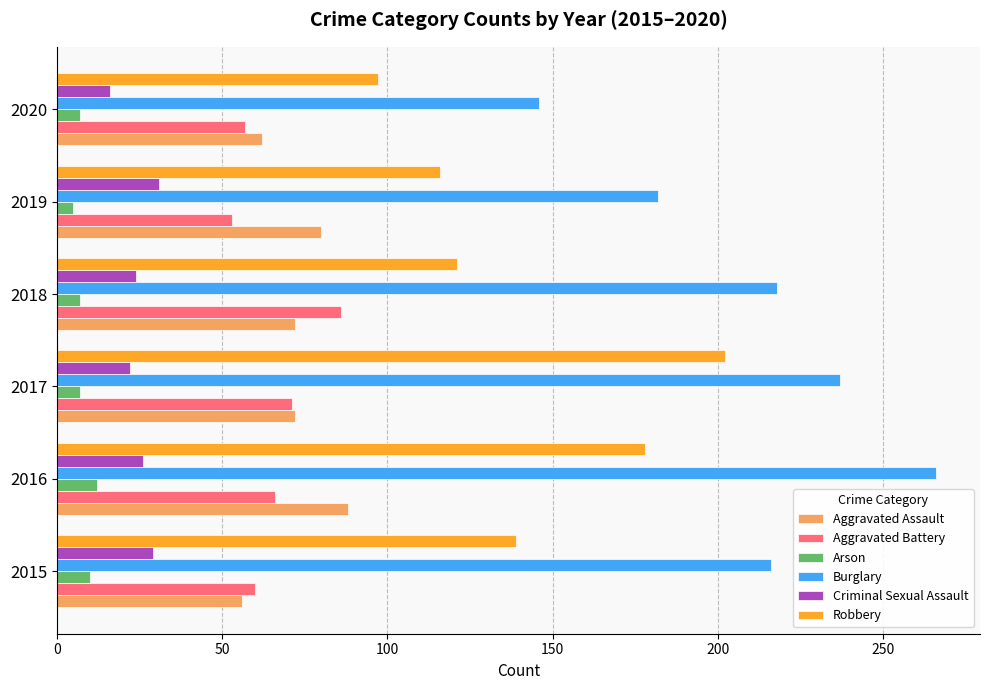

What is the difference between the highest and lowest values at 2018?

211